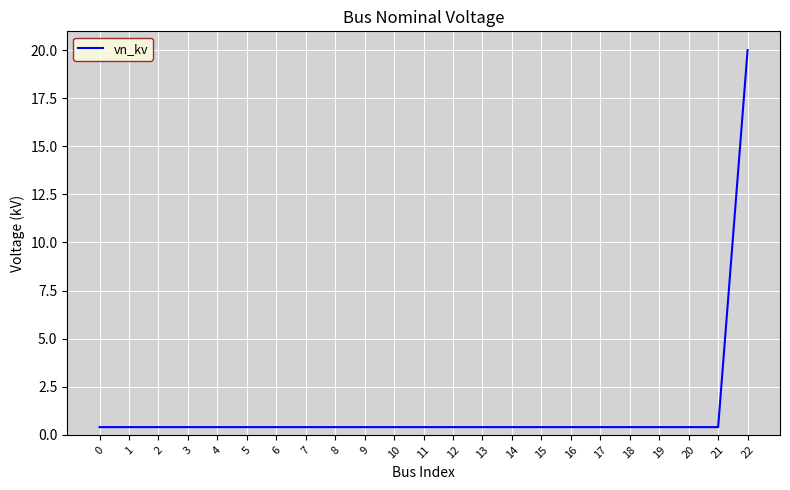

What is the maximum value shown in the chart?

20.0